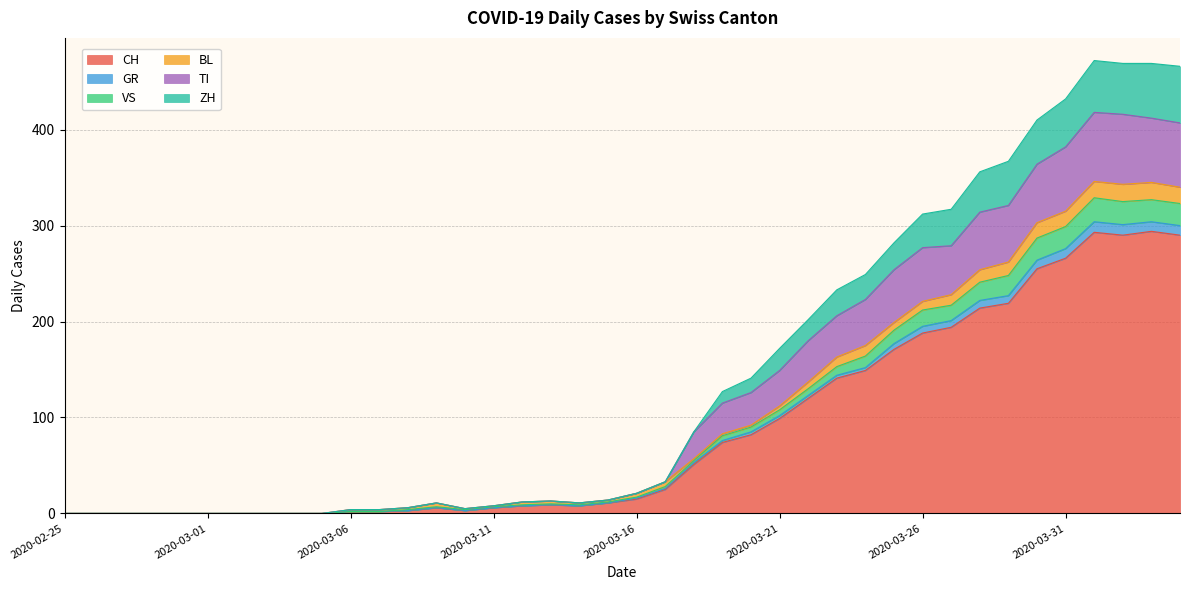

True or false: TI and ZH cross at least once.

False